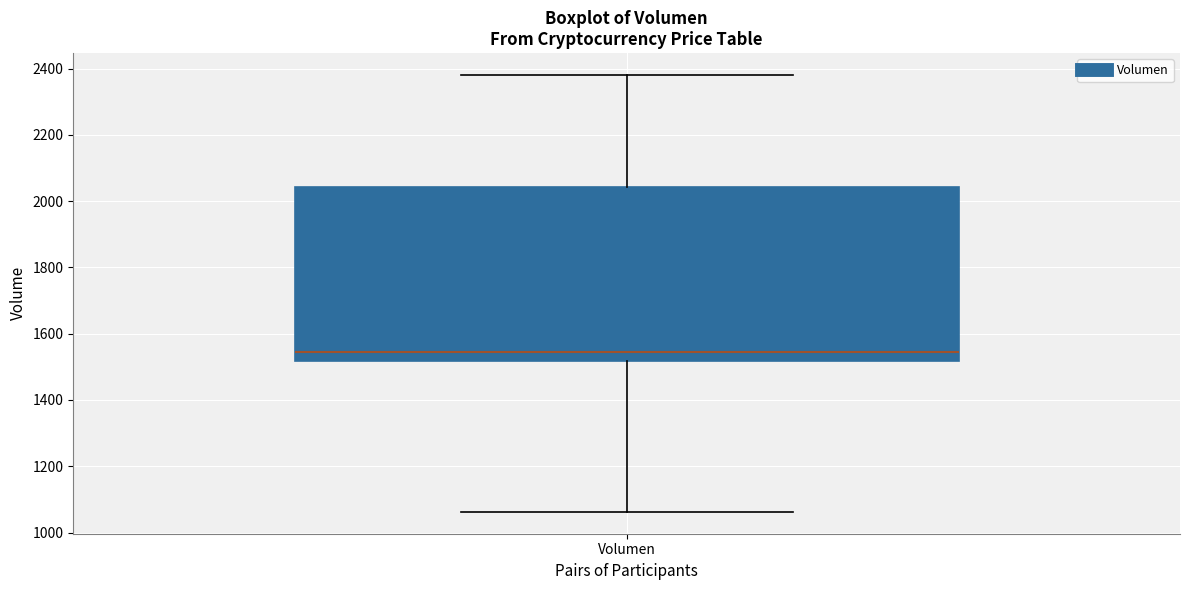

Read this box plot against the y-axis: the position of the median line, the range covered by the box, and the ends of both whiskers. The values are not printed on the chart, so give them approximately, as read against the axis.

median 1540, box 1520 to 2040, whiskers 1060 to 2380